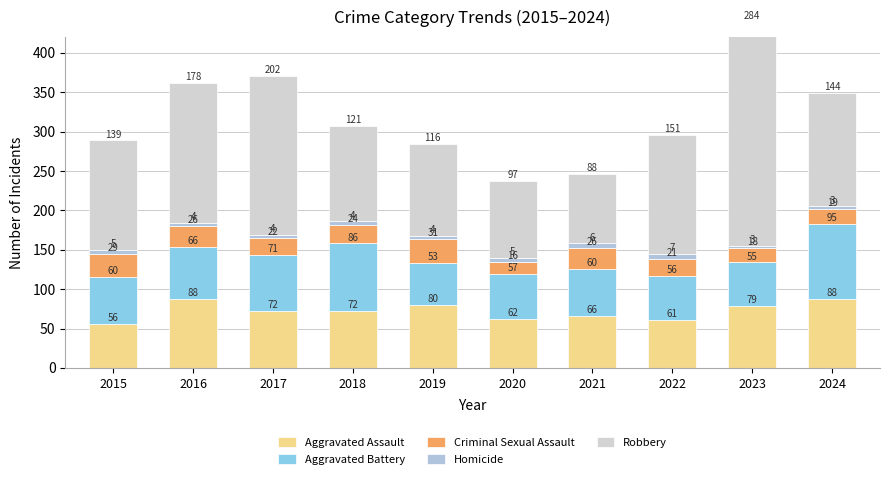

Between 2018 and 2022, which is larger?

2018